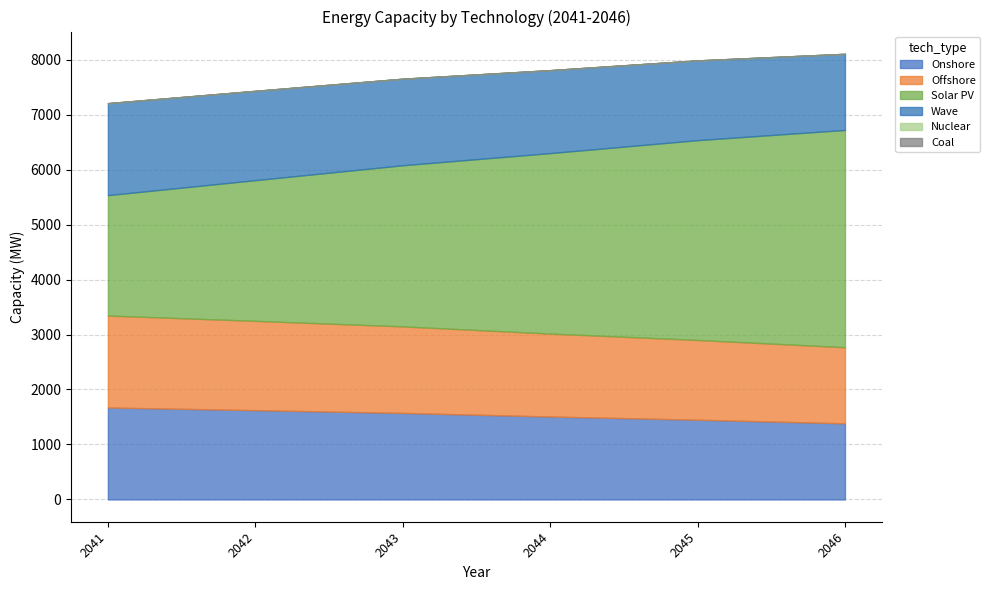

What is the difference between the highest and lowest values at 2042?

2559.0